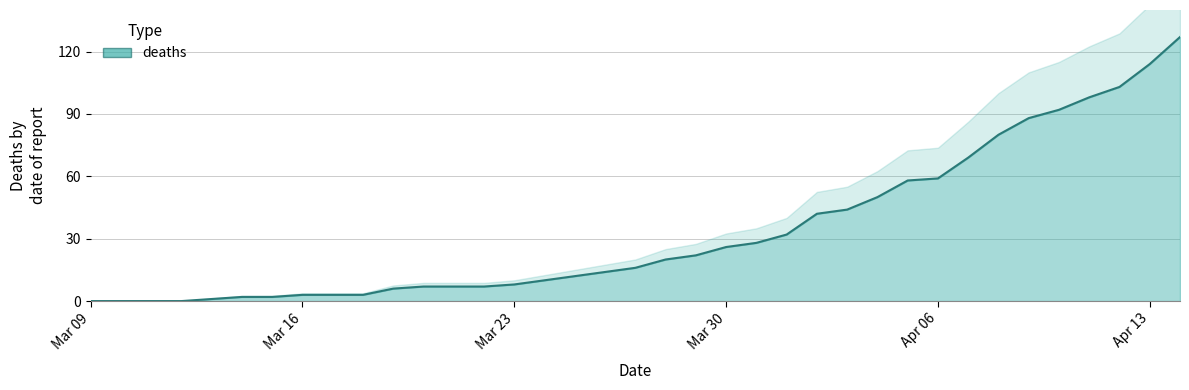

What is the highest value of the deaths series?

127